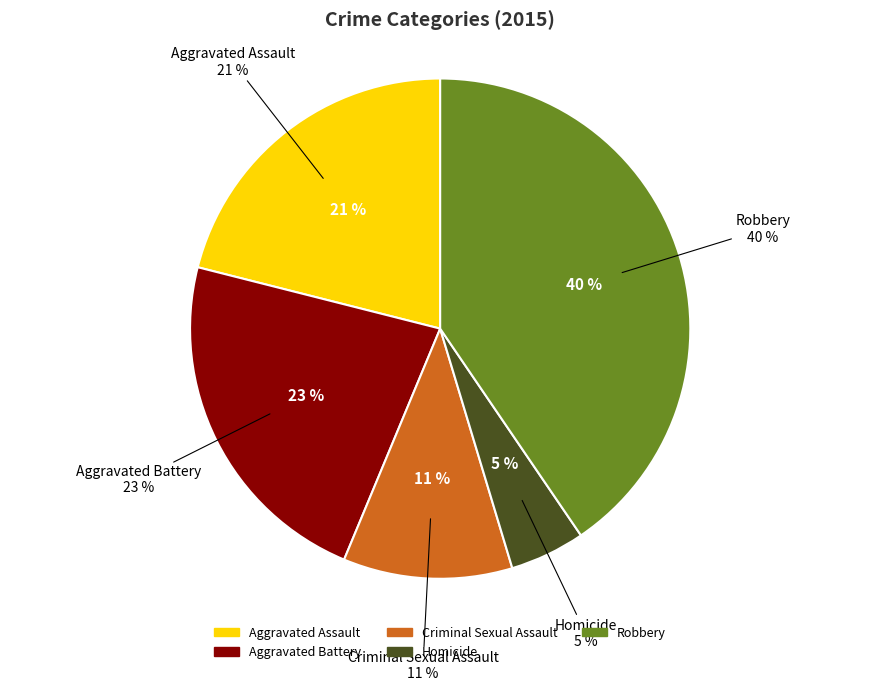

Does any single category account for the majority?

No